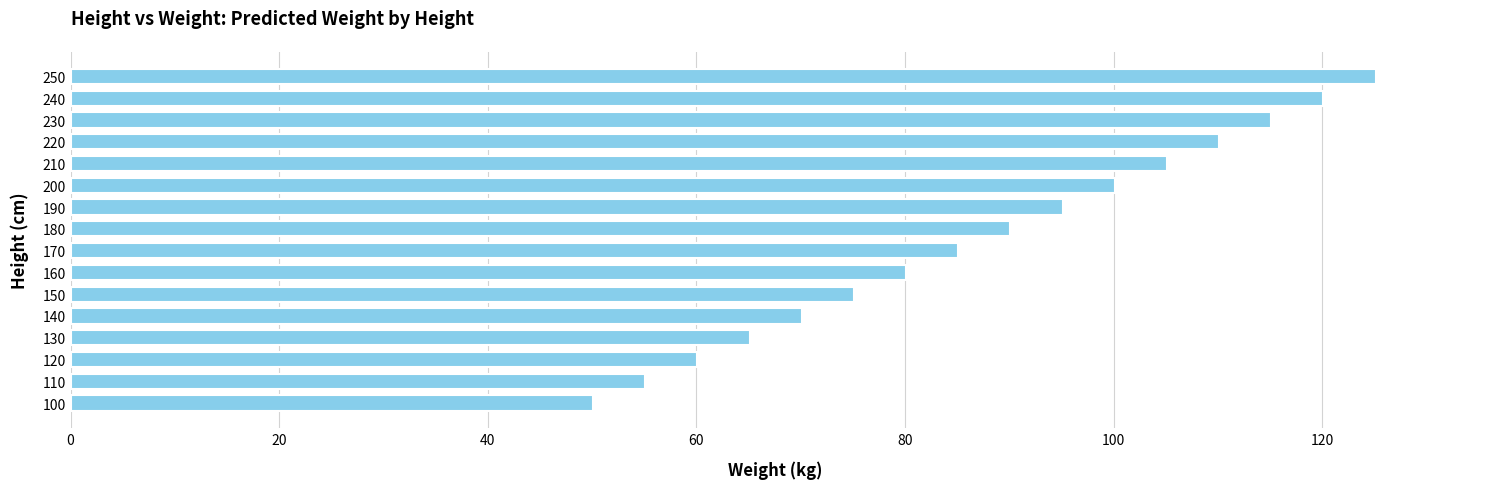

The value at 130 is 65.1. True or false?

True